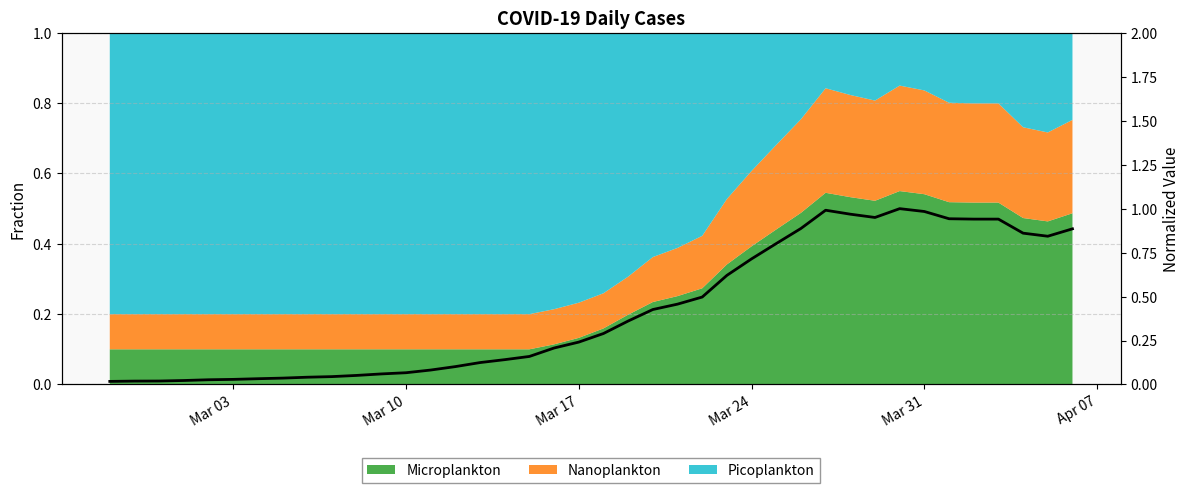

Reading left to right, what are all the values shown in this chart?

0.0	0.0	0.0	0.0	0.0	0.0	0.0	0.0	0.0	0.0	0.1	0.1	0.1	0.1	0.1	0.1	0.1	0.2	0.2	0.2	0.3	0.4	0.4	0.5	0.5	0.6	0.7	0.8	0.9	1.0	1.0	0.9	1.0	1.0	0.9	0.9	0.9	0.9	0.8	0.9